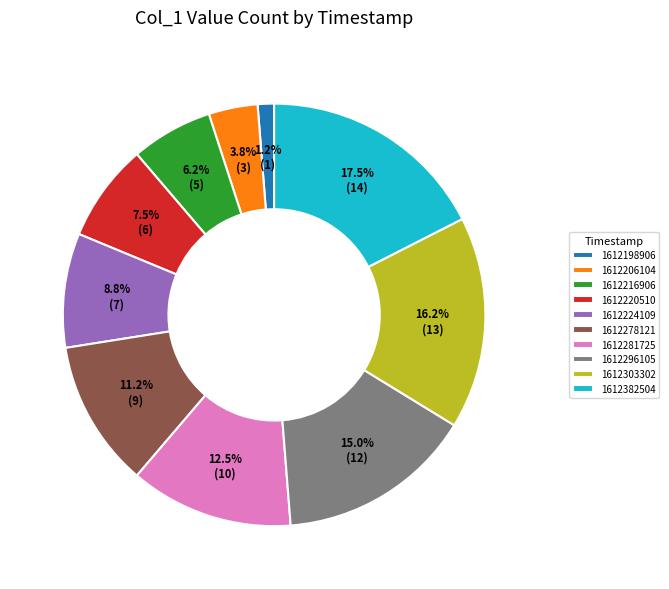

To the nearest percent, what is the difference between the 1612220510 and 1612206104 slice percentages?

4%